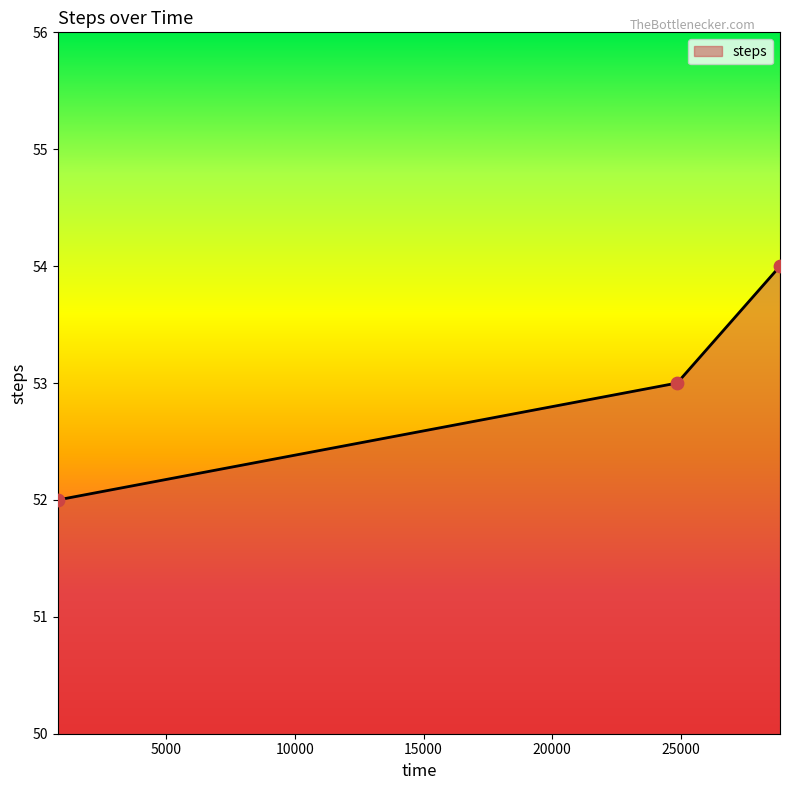

What is the maximum value shown in the chart?

54